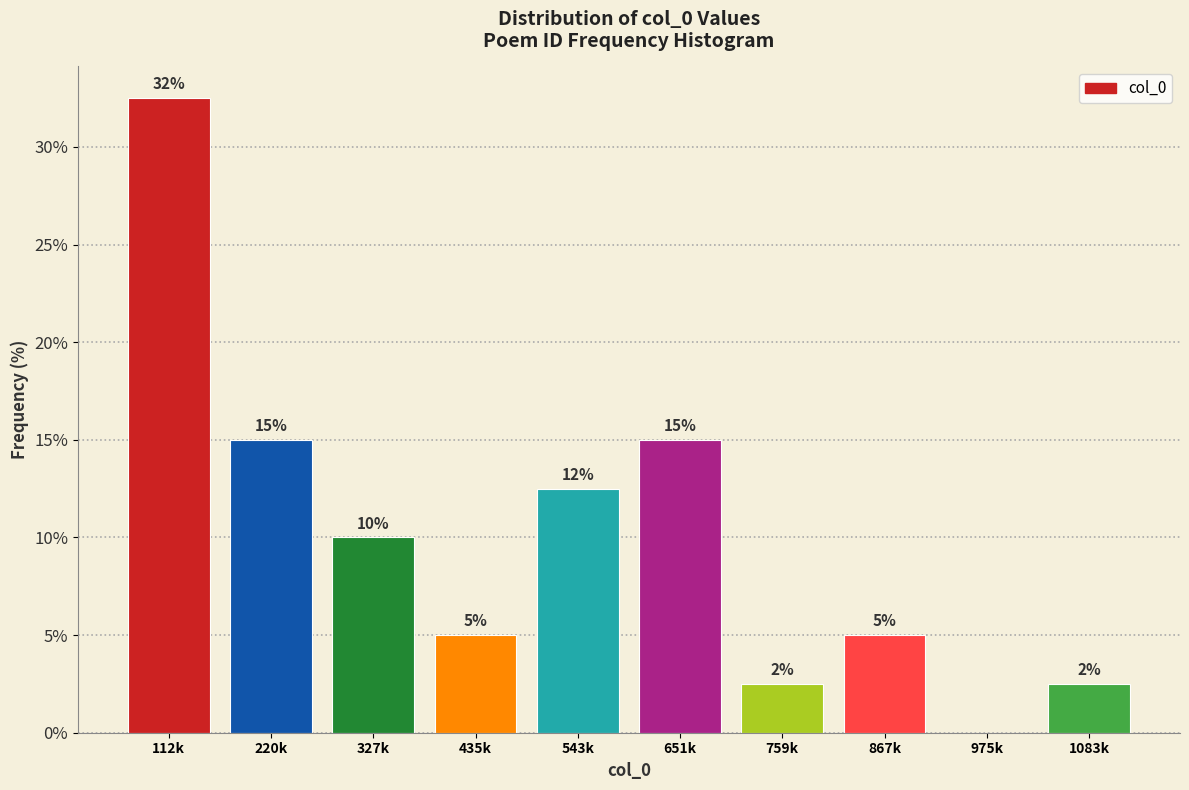

True or false: the data shows 16.8 at 543k.

False